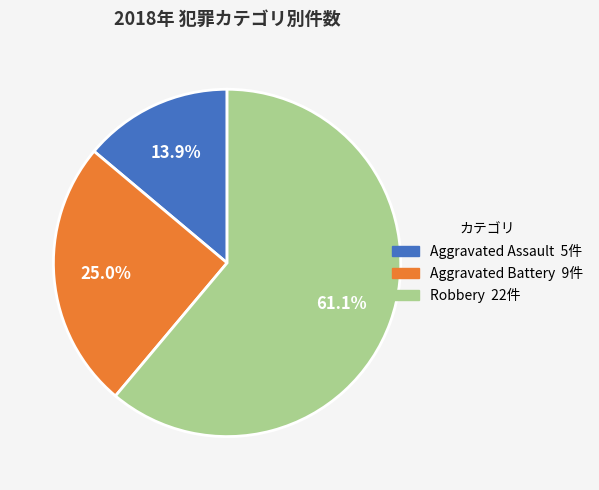

Rank the categories by value from lowest to highest.

Aggravated Assault, Aggravated Battery, Robbery